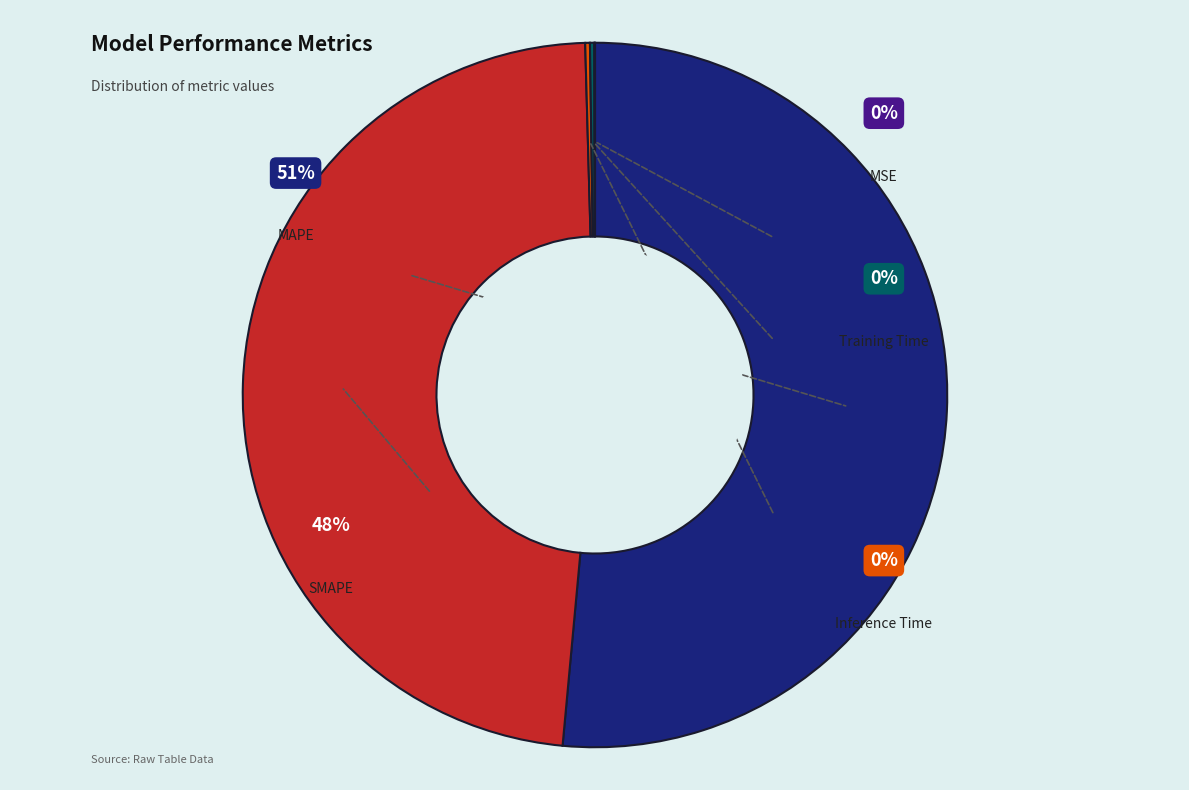

How many slices are in this pie chart?

5